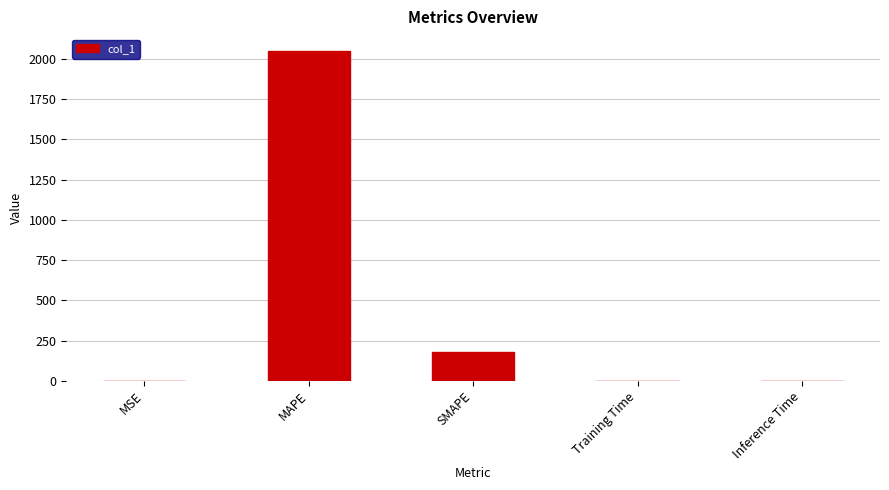

What is the maximum value shown in the chart?

2051.5